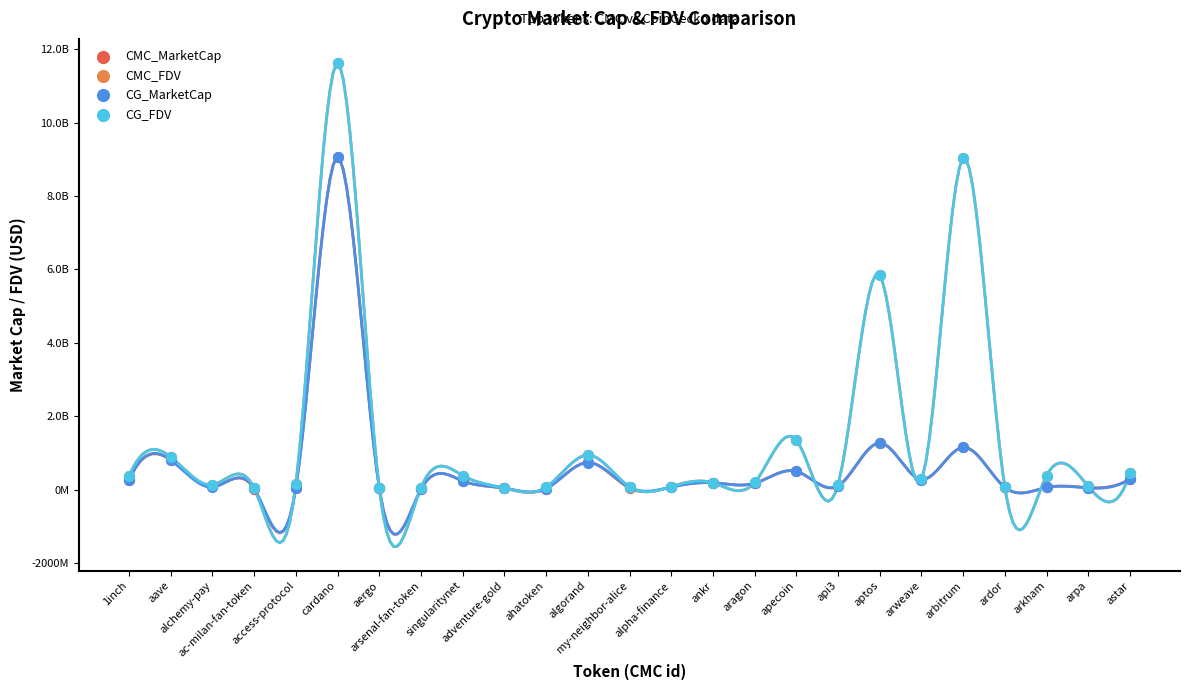

Which series reaches the minimum Y coordinate?

CMC_MarketCap